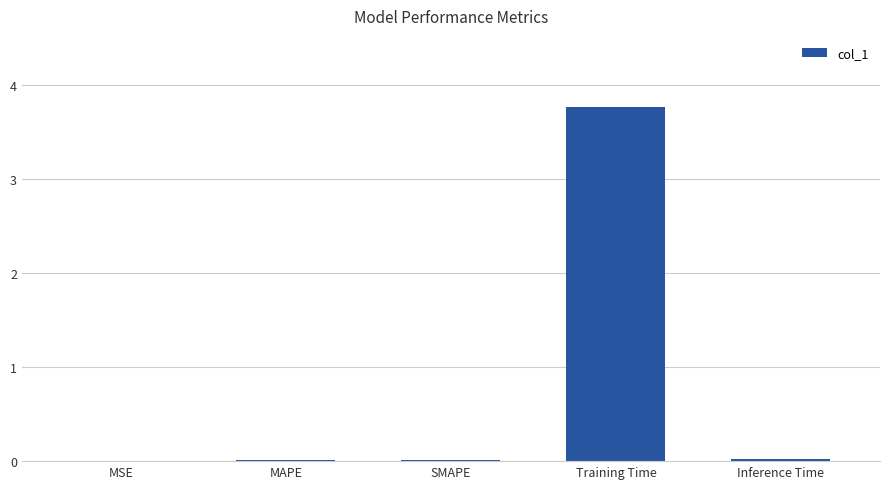

Which label corresponds to the largest value in the chart?

Training Time